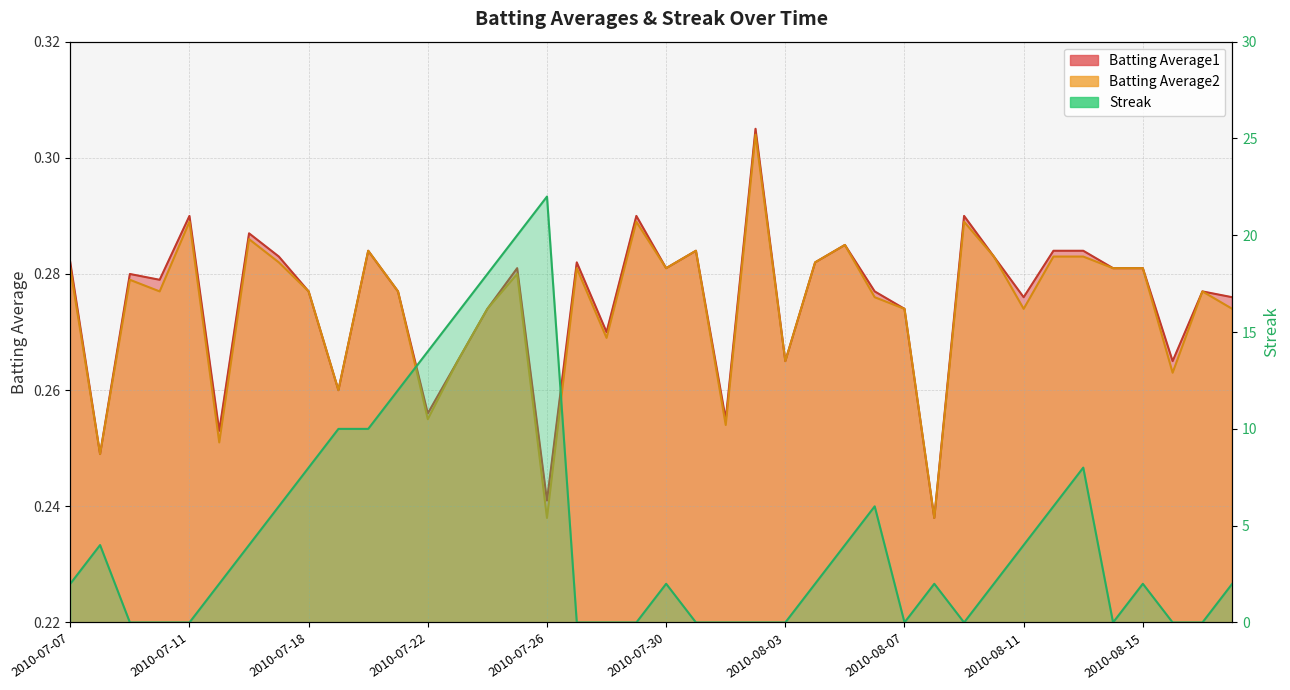

Which category has the lowest value in the Streak series?

2010-07-09